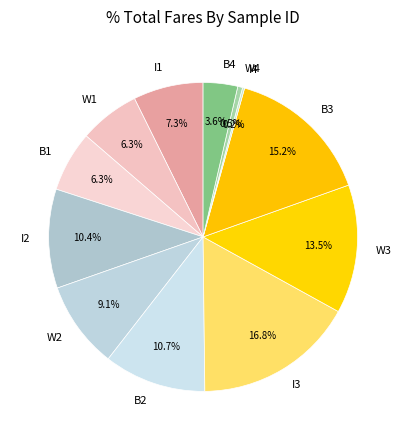

Which category has the biggest portion of the pie?

I3